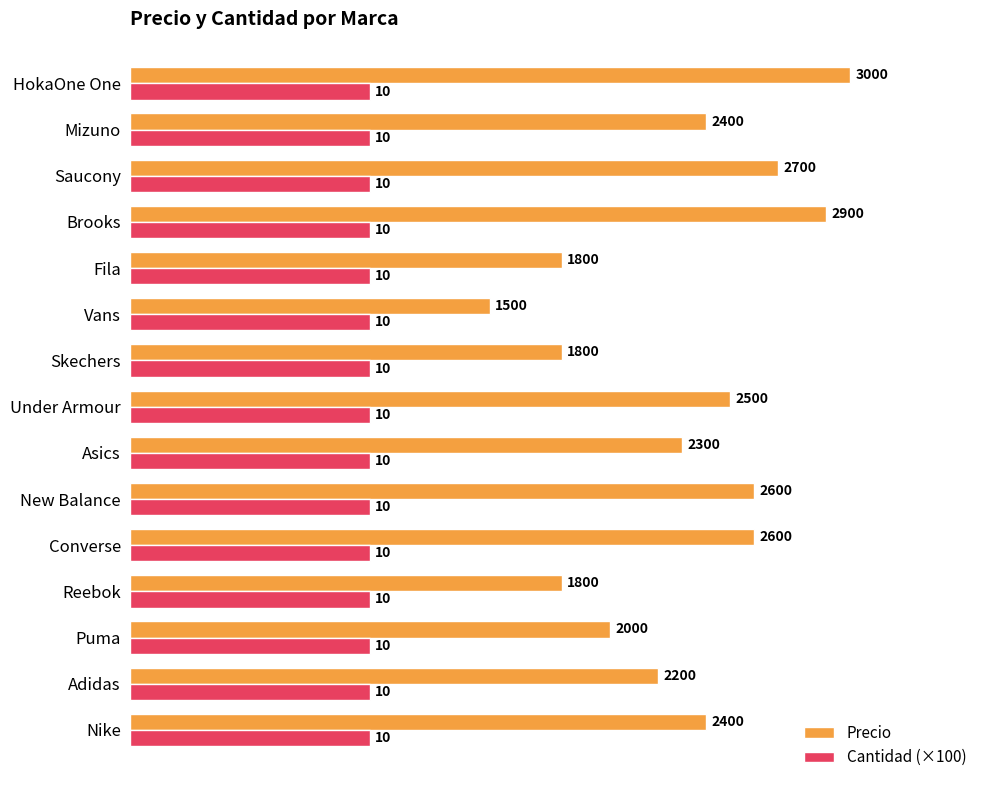

At how many categories does at least one series exceed 2888?

2